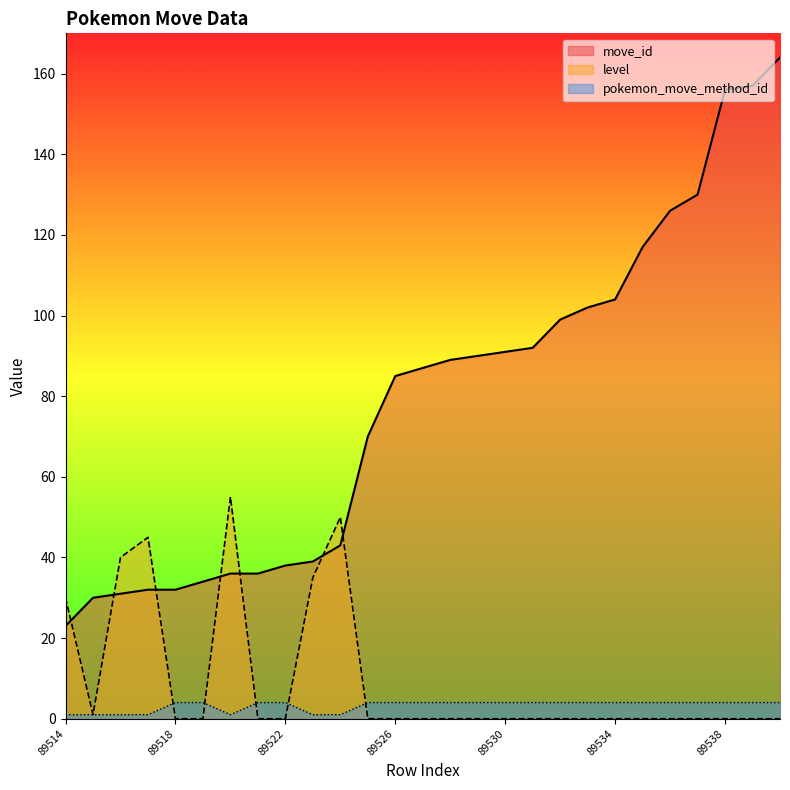

Which series has the widest spread of values?

move_id